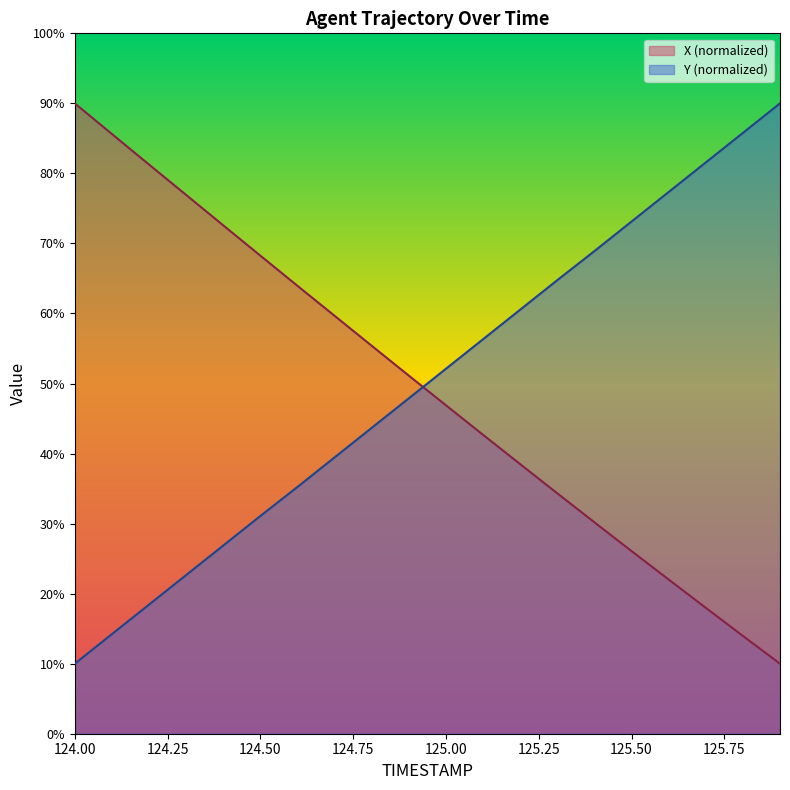

Which category has the lowest value across all series?

125.9